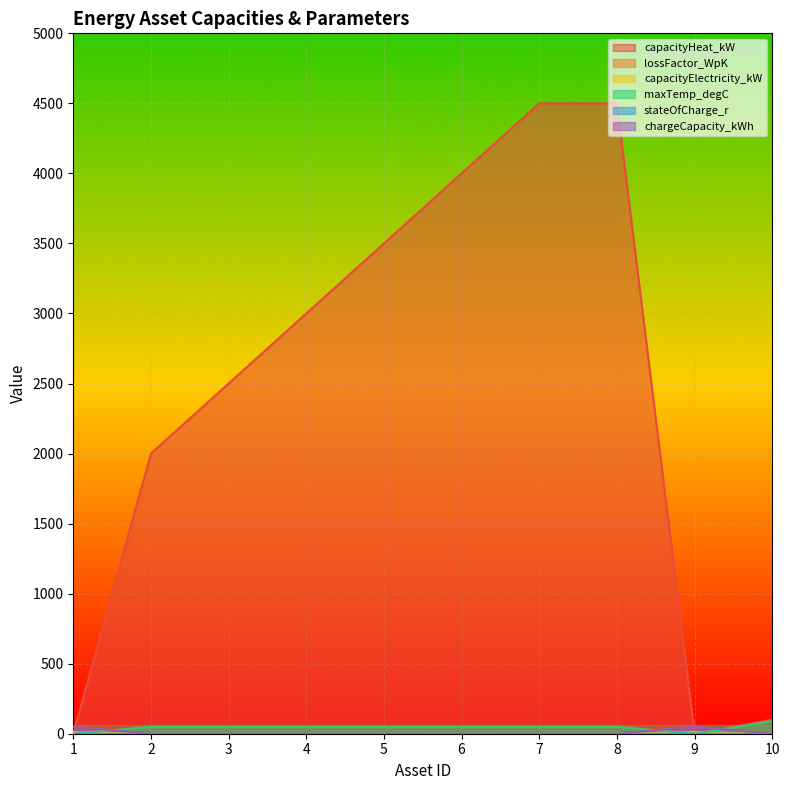

How many lines are shown in the chart?

6